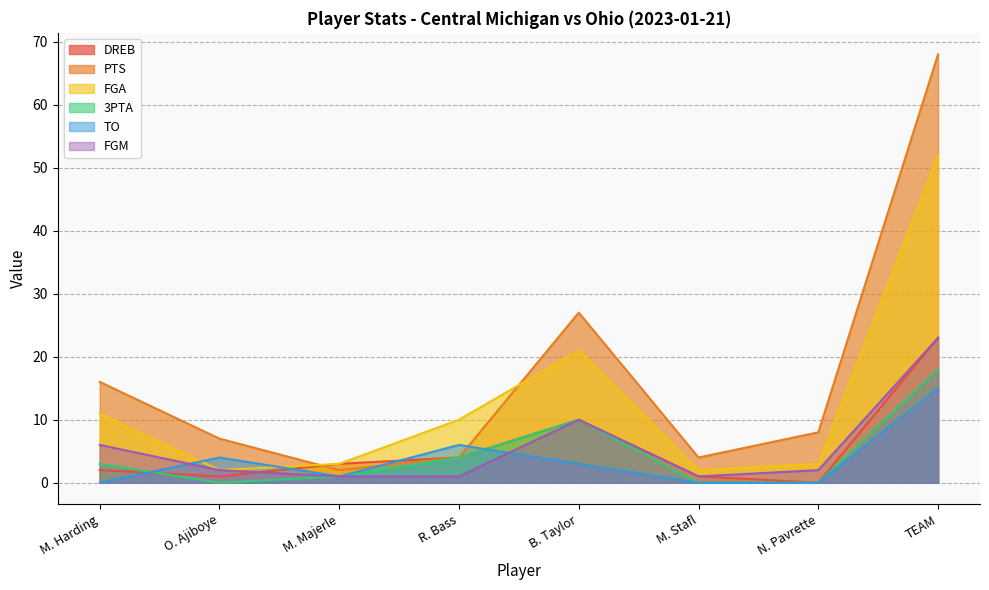

What is the minimum value for FGM?

1